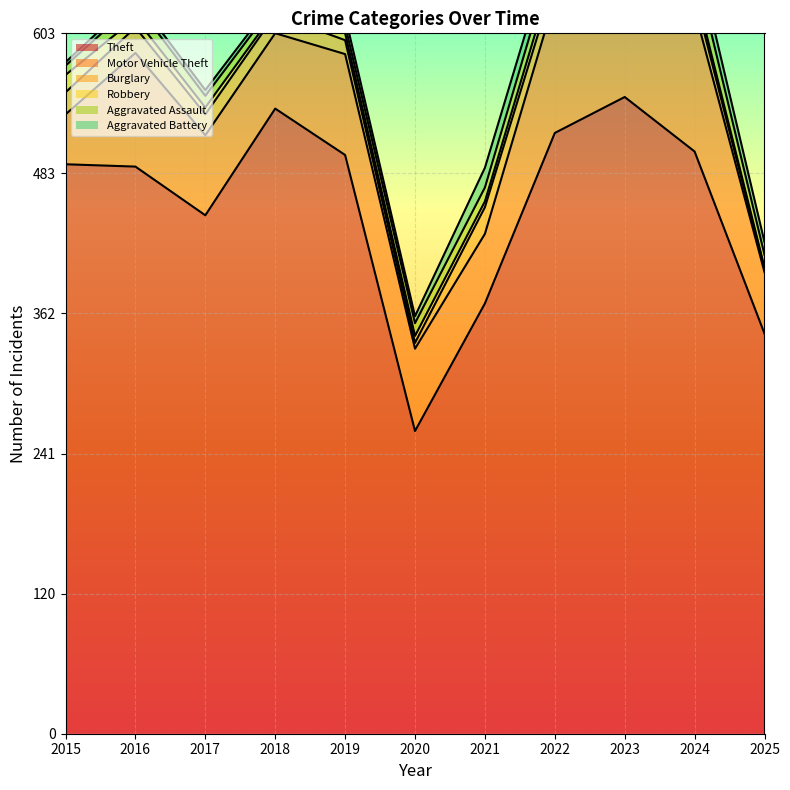

Which series has the largest total across all categories?

Theft